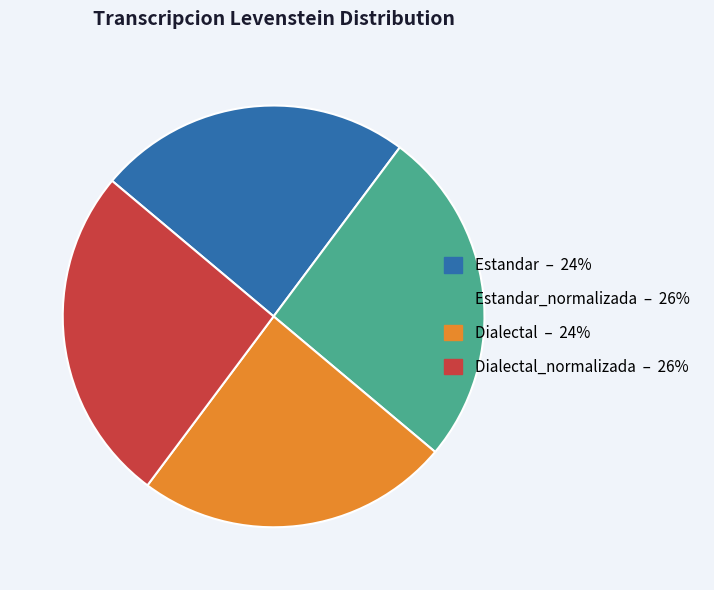

Is there a majority slice in this chart?

No